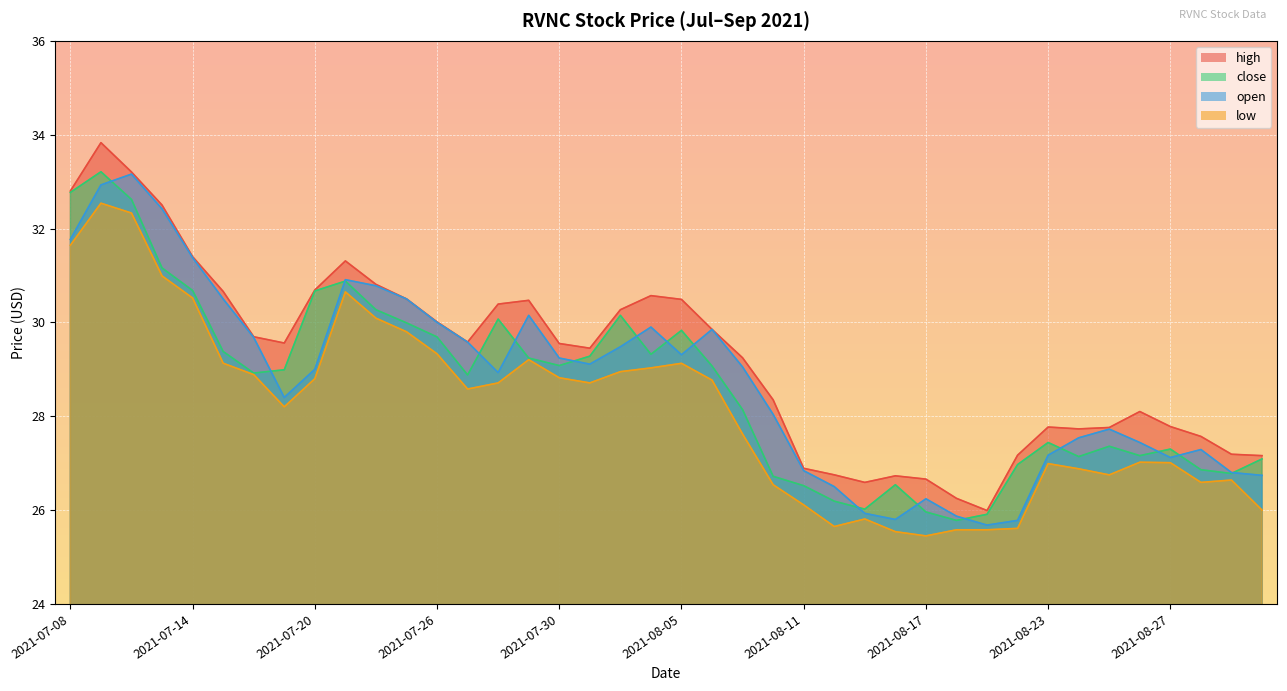

Which category has the highest value in the close series?

2021-07-09